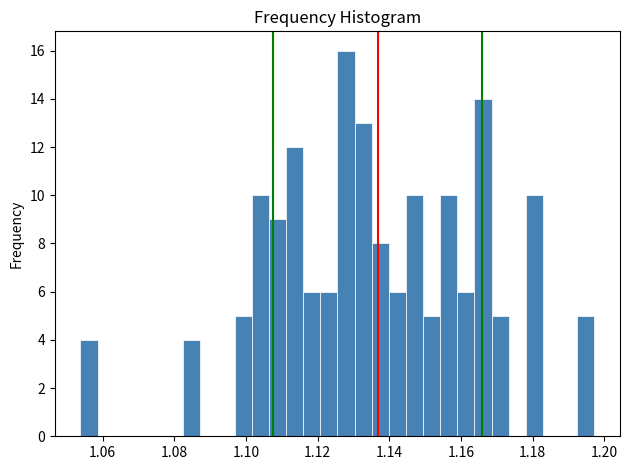

Around what value on the x-axis is the tallest bar? Give the approximate position of its centre, as read against the axis.

1.128